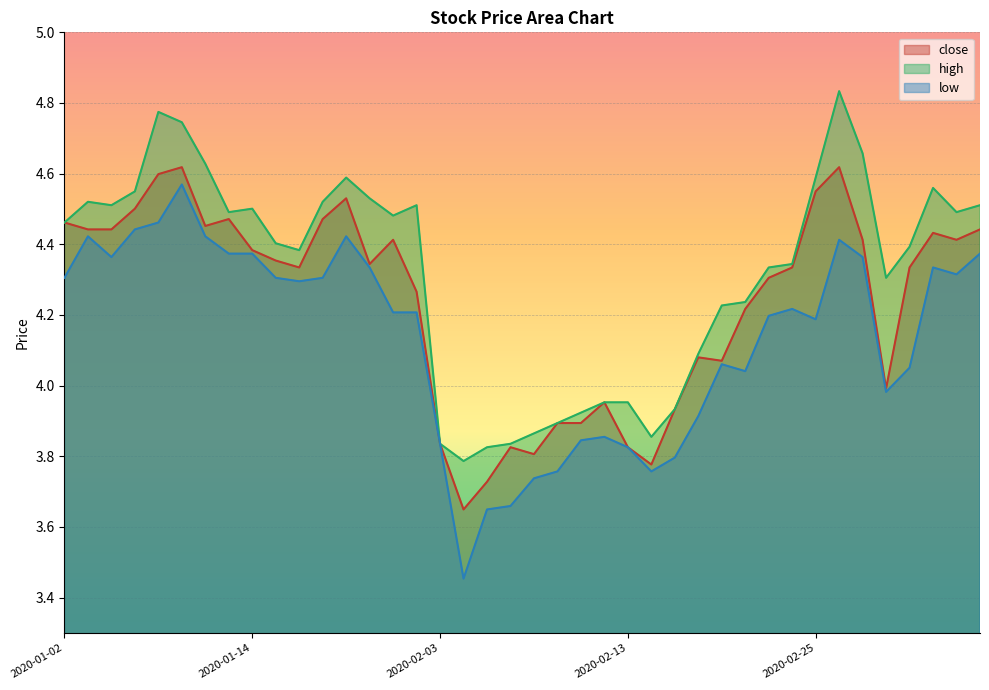

List the series in order of their peak value, lowest first.

low, close, high